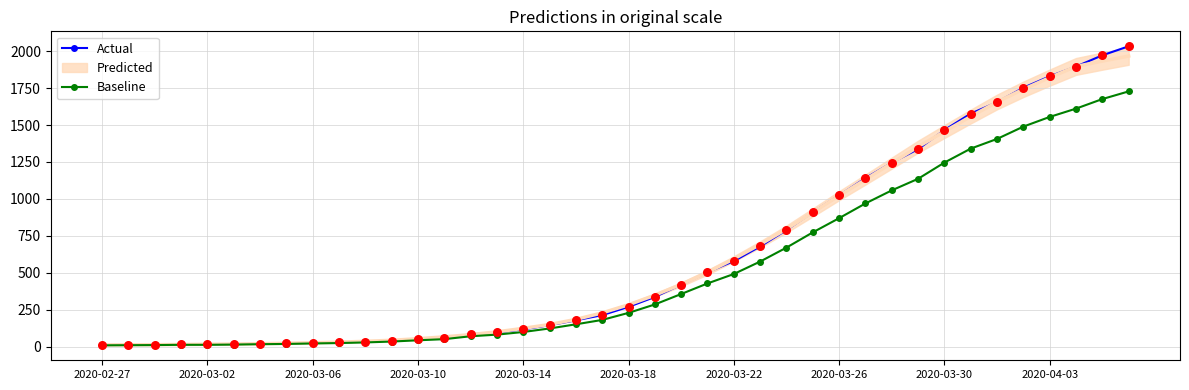

Which series contains the lowest Y value?

Baseline